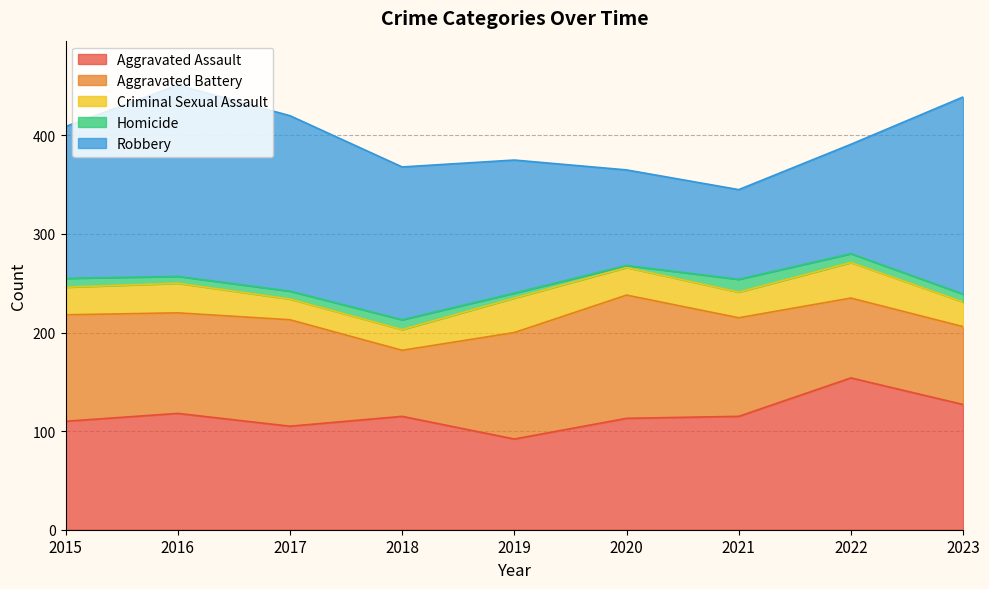

In Aggravated Battery, how many points are lower than both neighbors (excluding endpoints)?

2